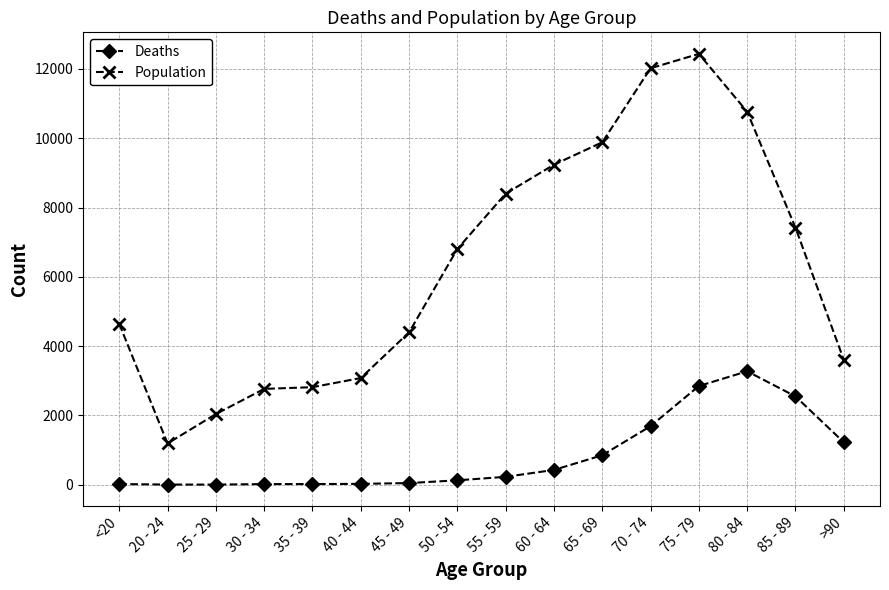

True or false: Population has more than 0 points higher than both neighbors.

True